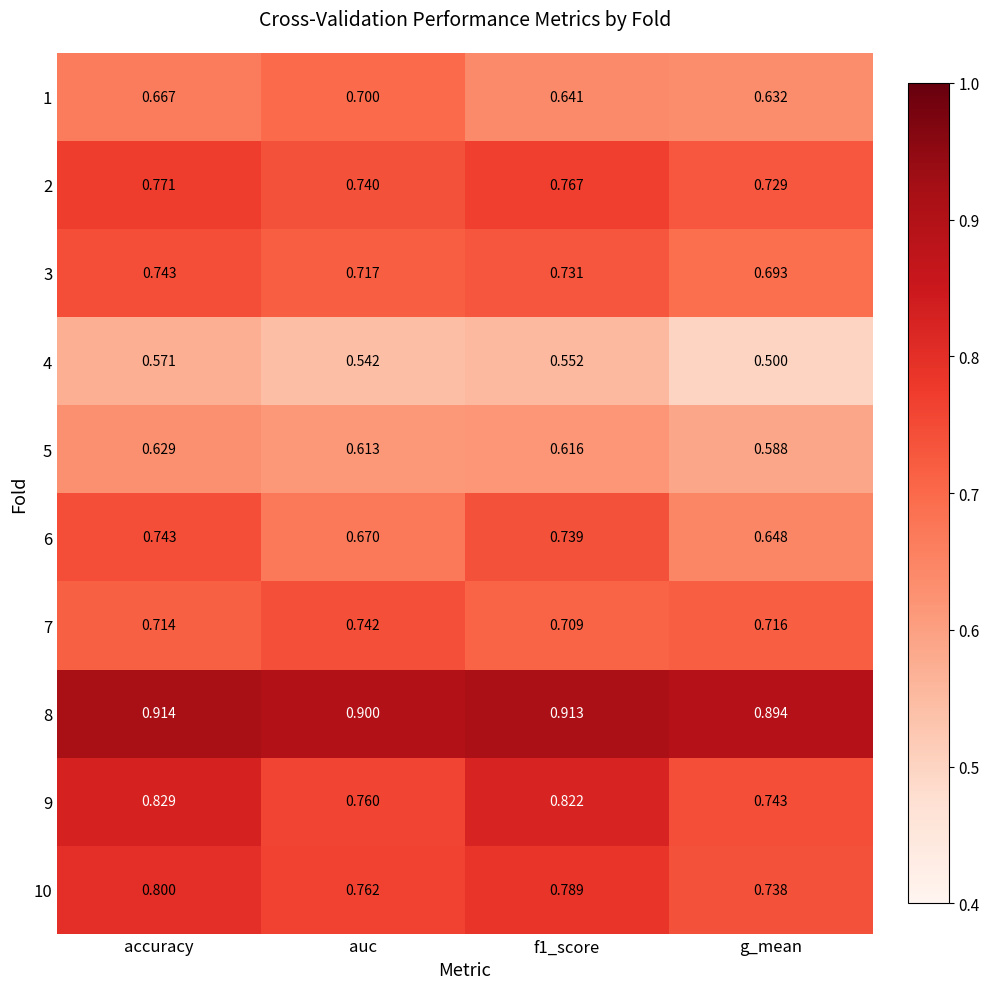

At which label does 3 reach its peak?

accuracy